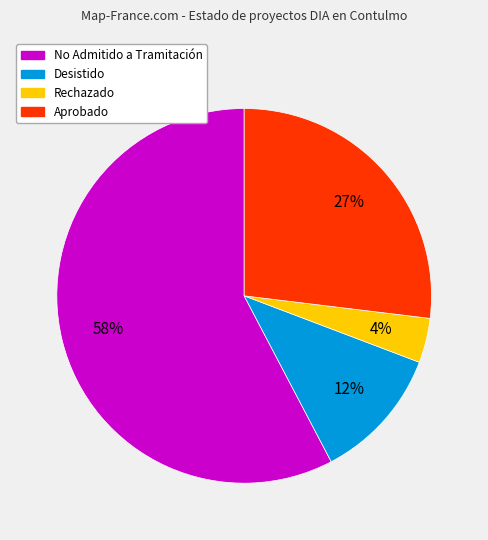

Is there any slice that represents more than half of the pie?

Yes